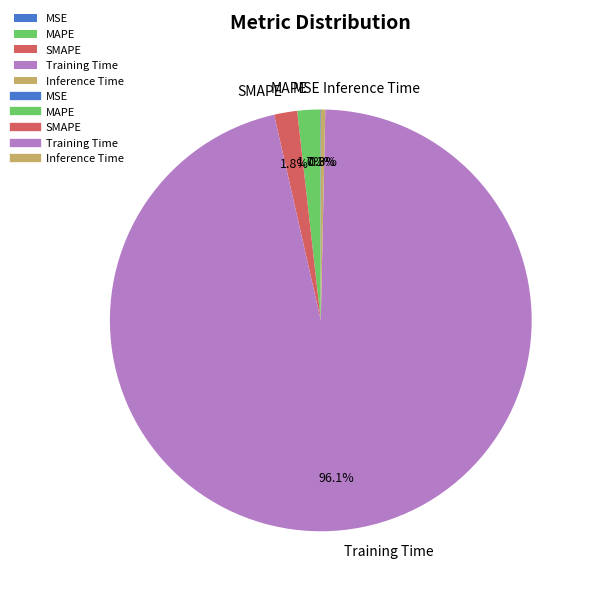

What percentage is NOT represented by MAPE?

98.3%